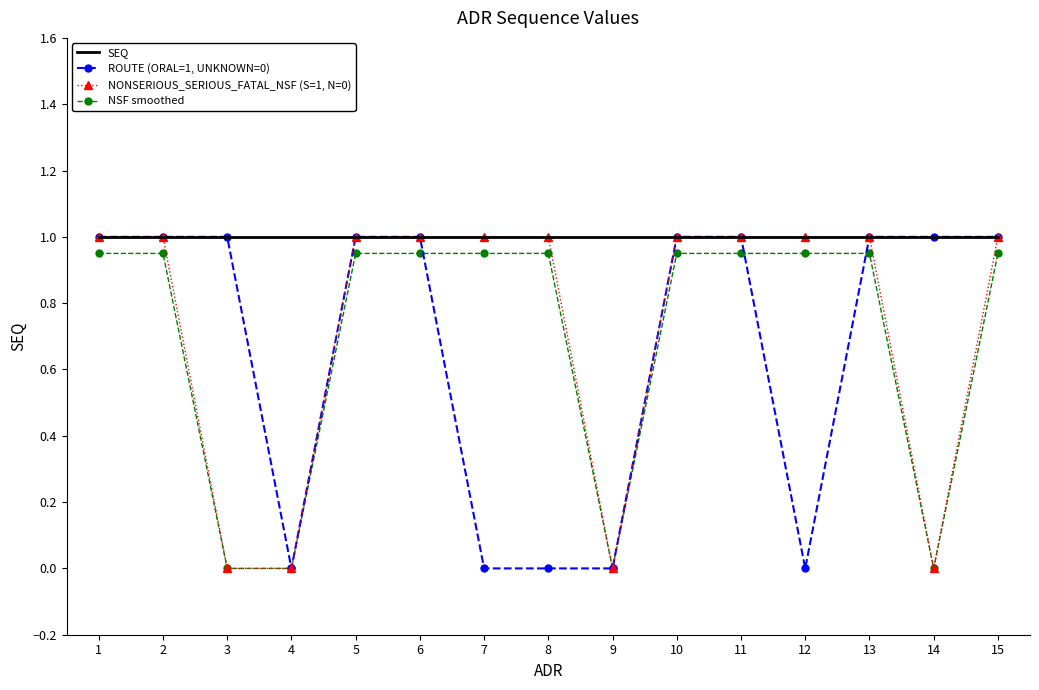

Is it true that ROUTE (ORAL=1, UNKNOWN=0) equals 1.6 at 13?

False